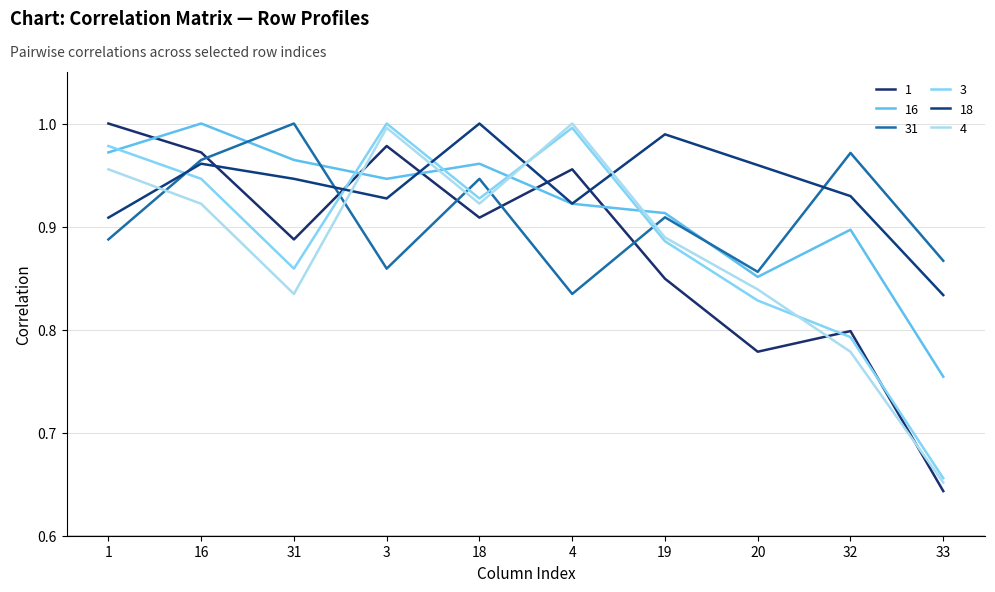

Which has a higher value, 18 or 16?

16